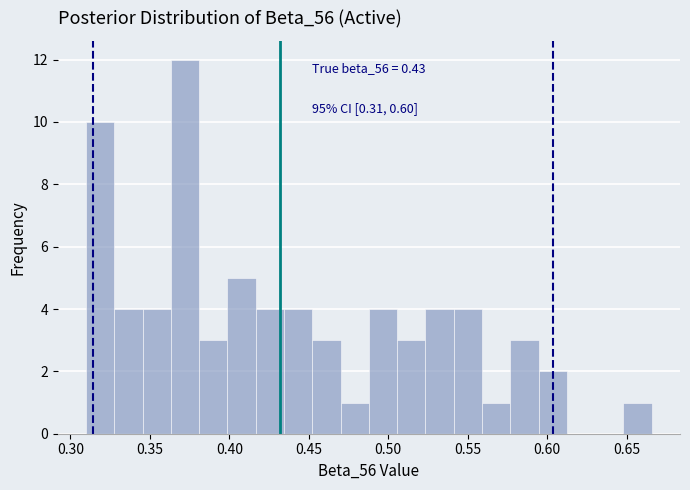

Read against the x-axis, roughly where is the centre of the tallest bar?

0.370